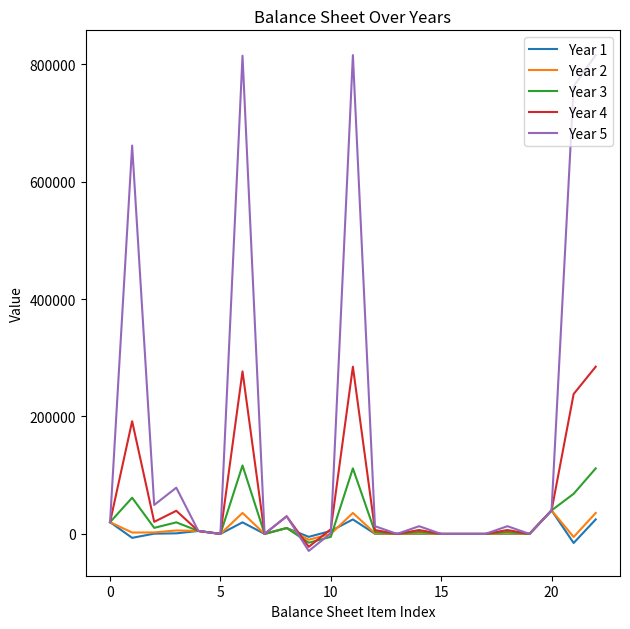

Which series has the largest total across all categories?

Year 5